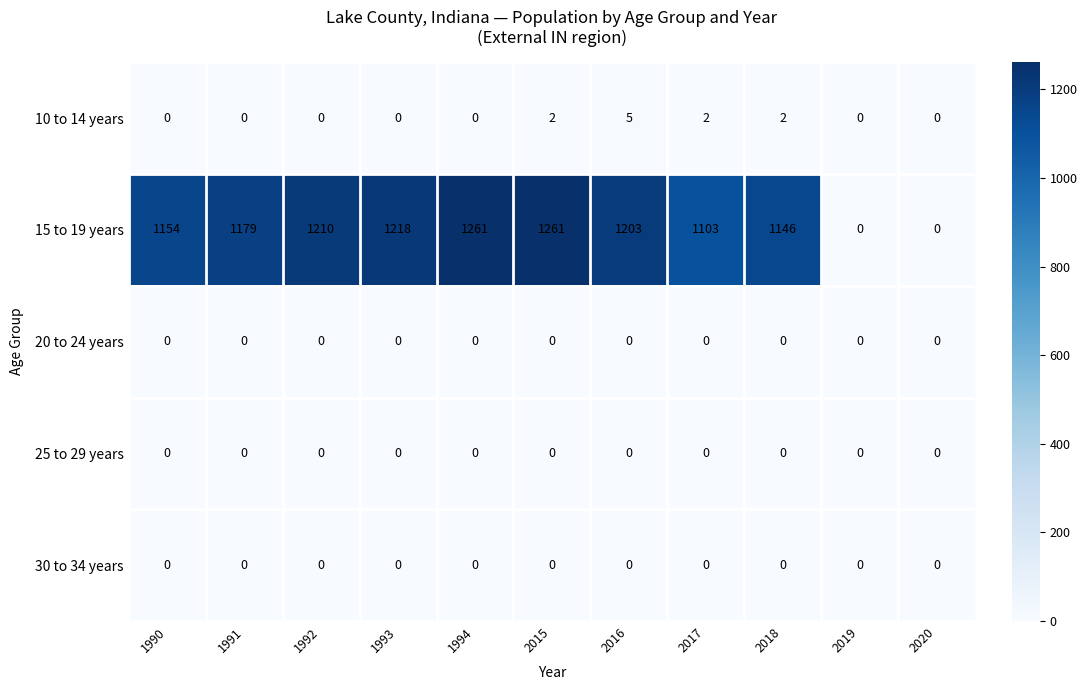

Between 2017 and 2018, which series saw the biggest shift?

15 to 19 years